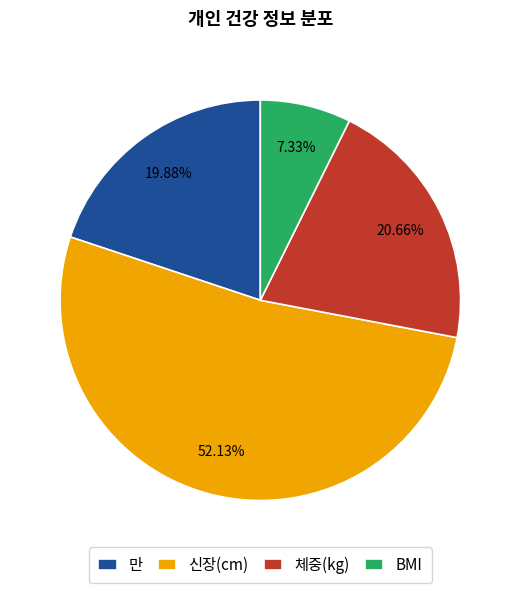

Does 신장(cm) account for over 50% of the chart?

Yes